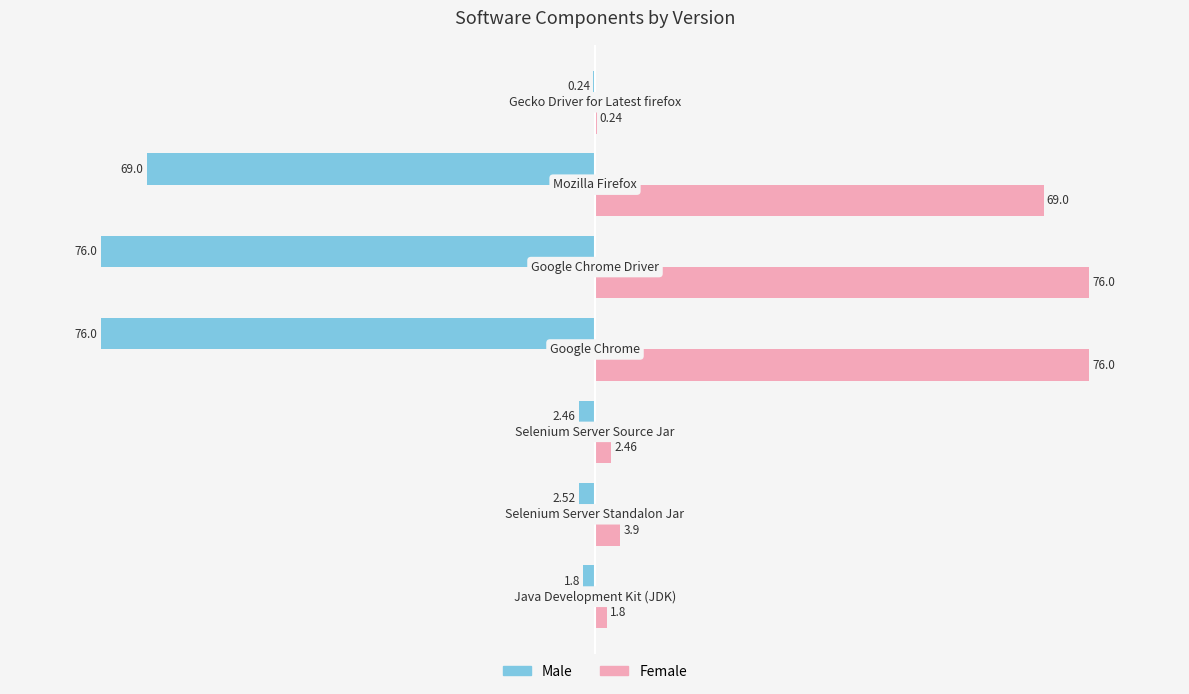

What is the sum of all Male values?

-228.0